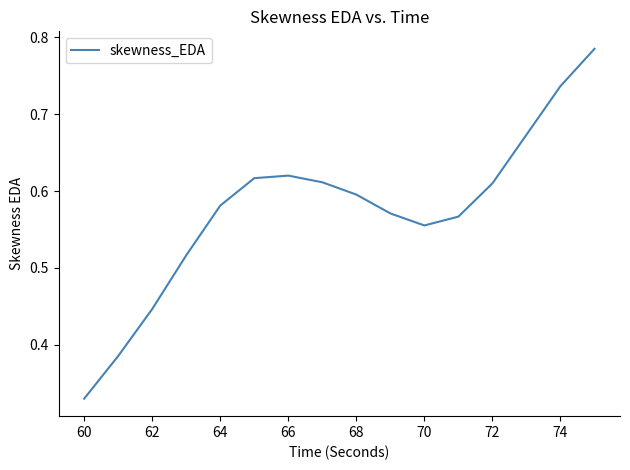

What is the minimum value shown in the chart?

0.3